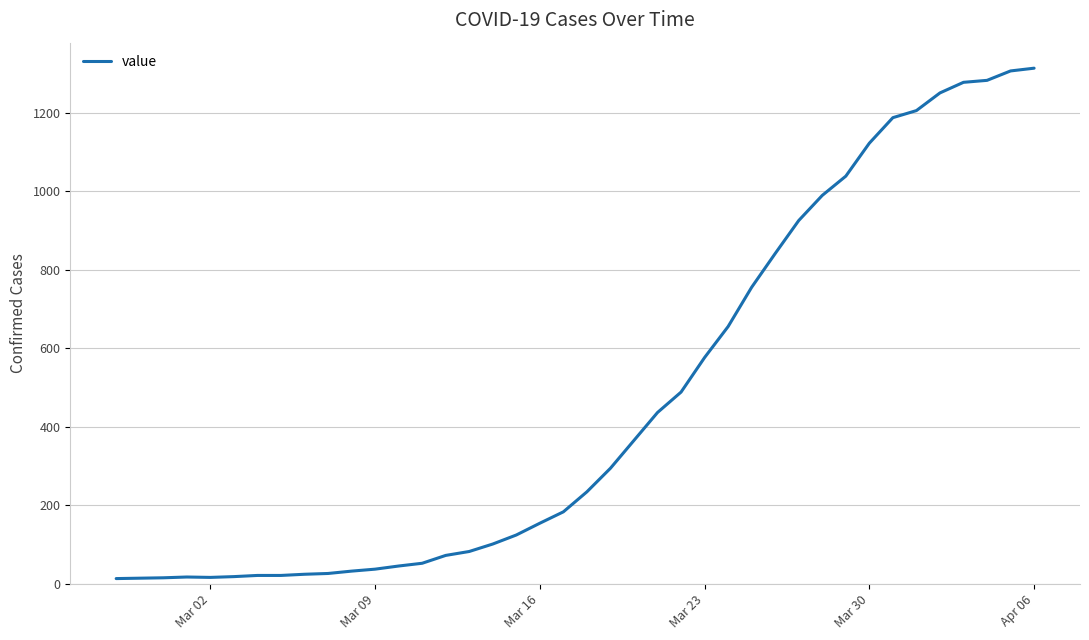

Count the number of categories in the chart.

40